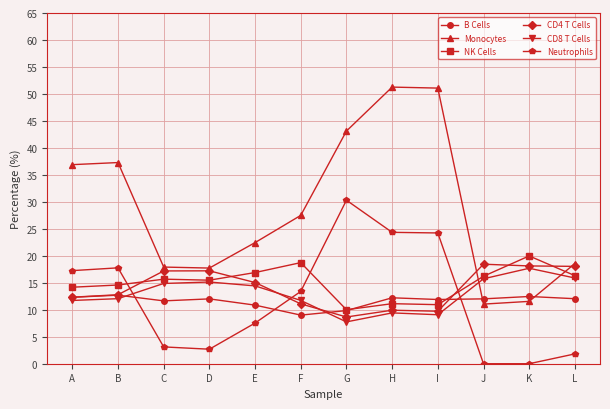

How many categories are shown in the chart?

12